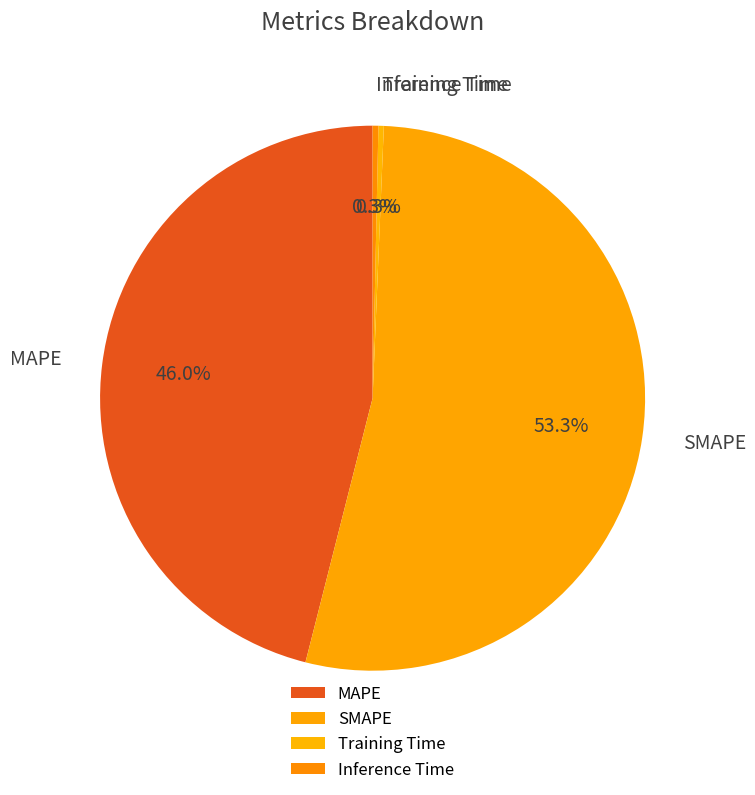

To the nearest percent, what is the difference between the MAPE and Inference Time slice percentages?

46%